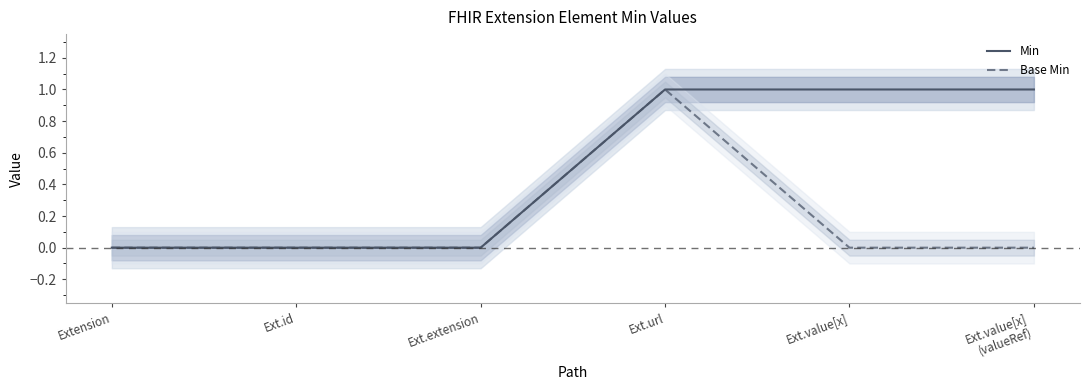

What are all the series names shown in the legend?

Min, Base Min